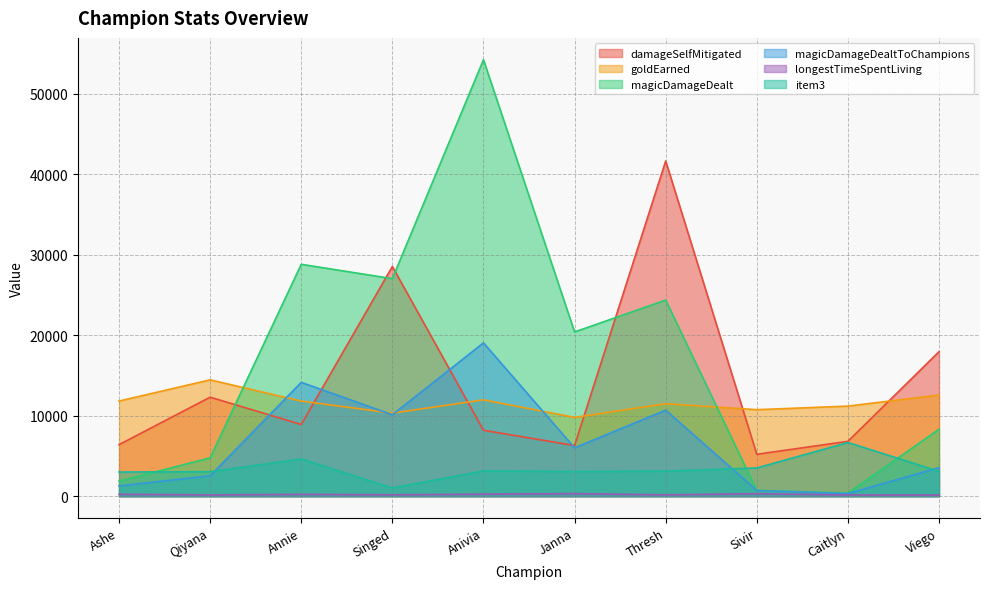

Which series has the widest spread of values?

magicDamageDealt